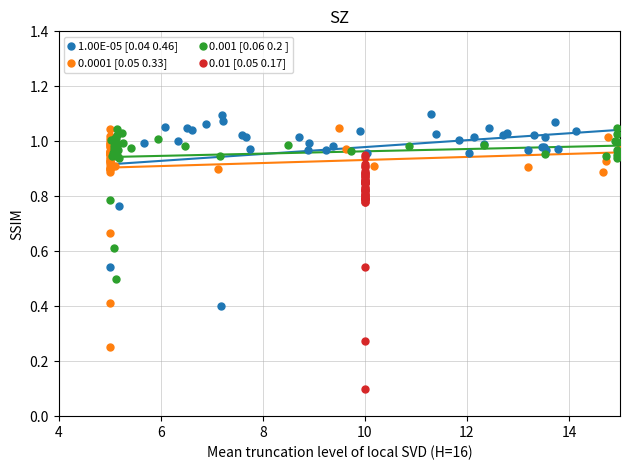

Which series has the largest Y range (max minus min)?

0.01 [0.05 0.17]